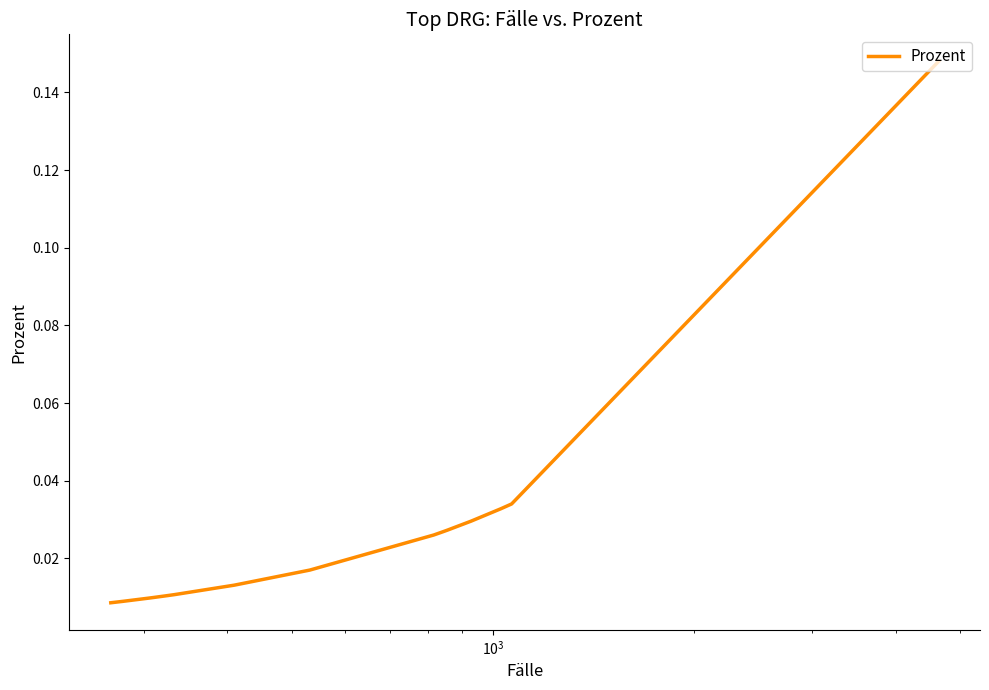

What is the sum of all values?

0.5